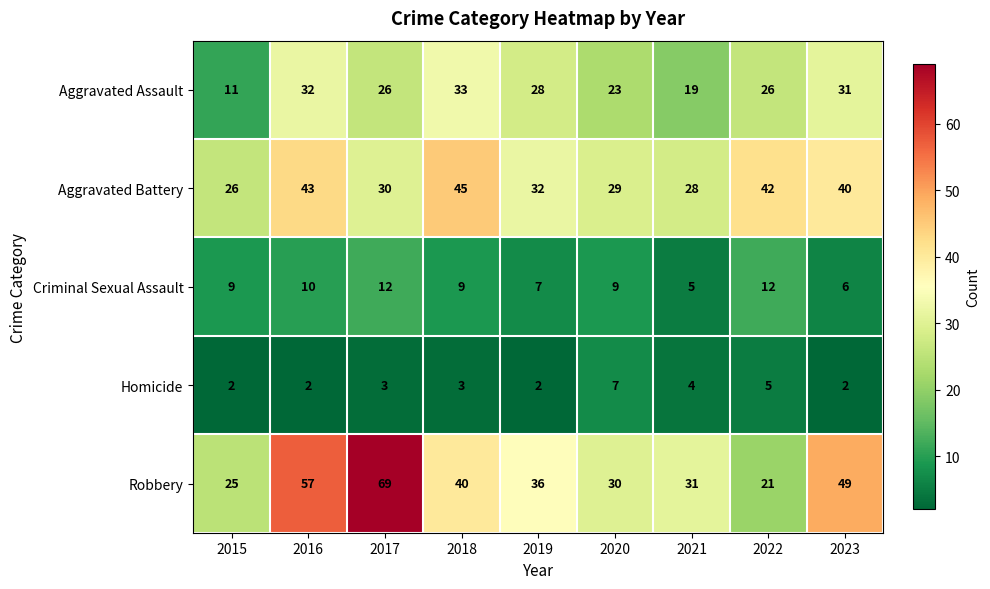

True or false: Aggravated Battery has a value of 43 at 2016.

True